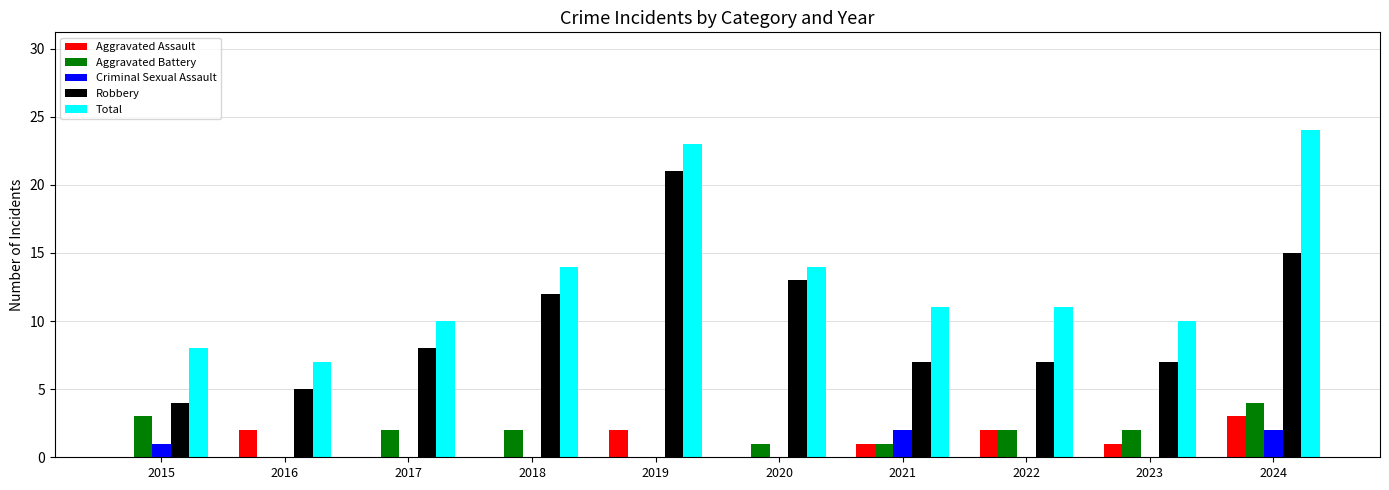

Reading right to left, transcribe all the data shown in this chart.

Aggravated Assault: 3	1	2	1	0	2	0	0	2	0
Aggravated Battery: 4	2	2	1	1	0	2	2	0	3
Criminal Sexual Assault: 2	0	0	2	0	0	0	0	0	1
Robbery: 15	7	7	7	13	21	12	8	5	4
Total: 24	10	11	11	14	23	14	10	7	8